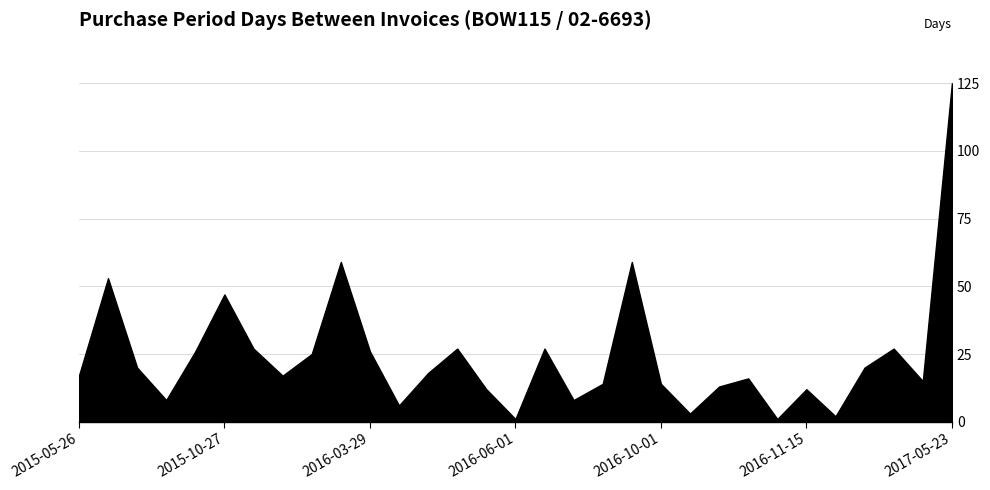

What is the maximum value shown in the chart?

125